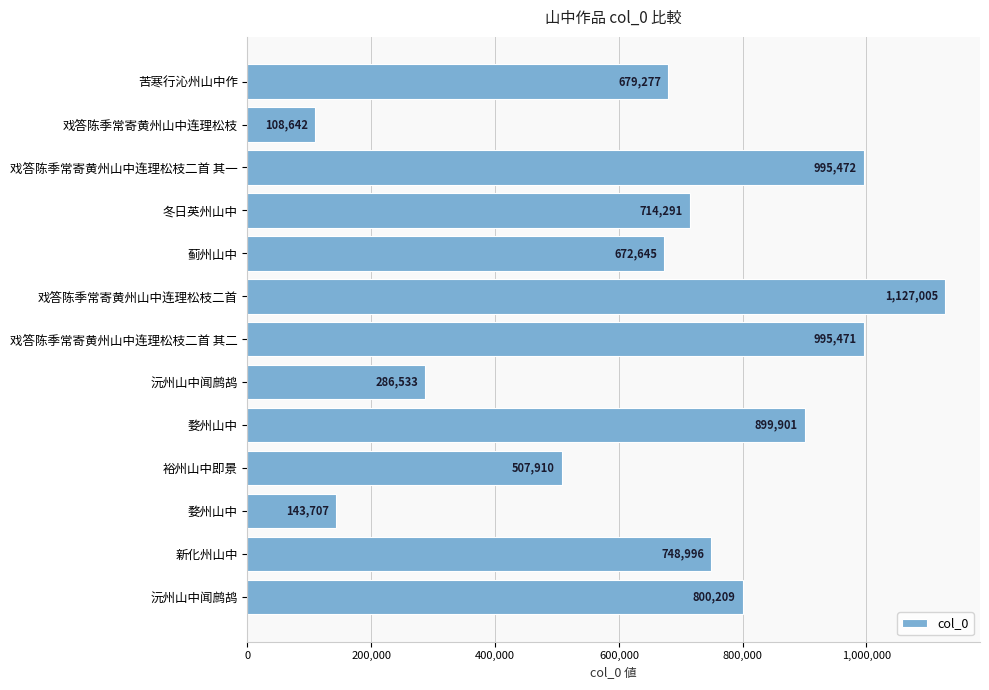

What is the difference between the second highest and second lowest values?

851765